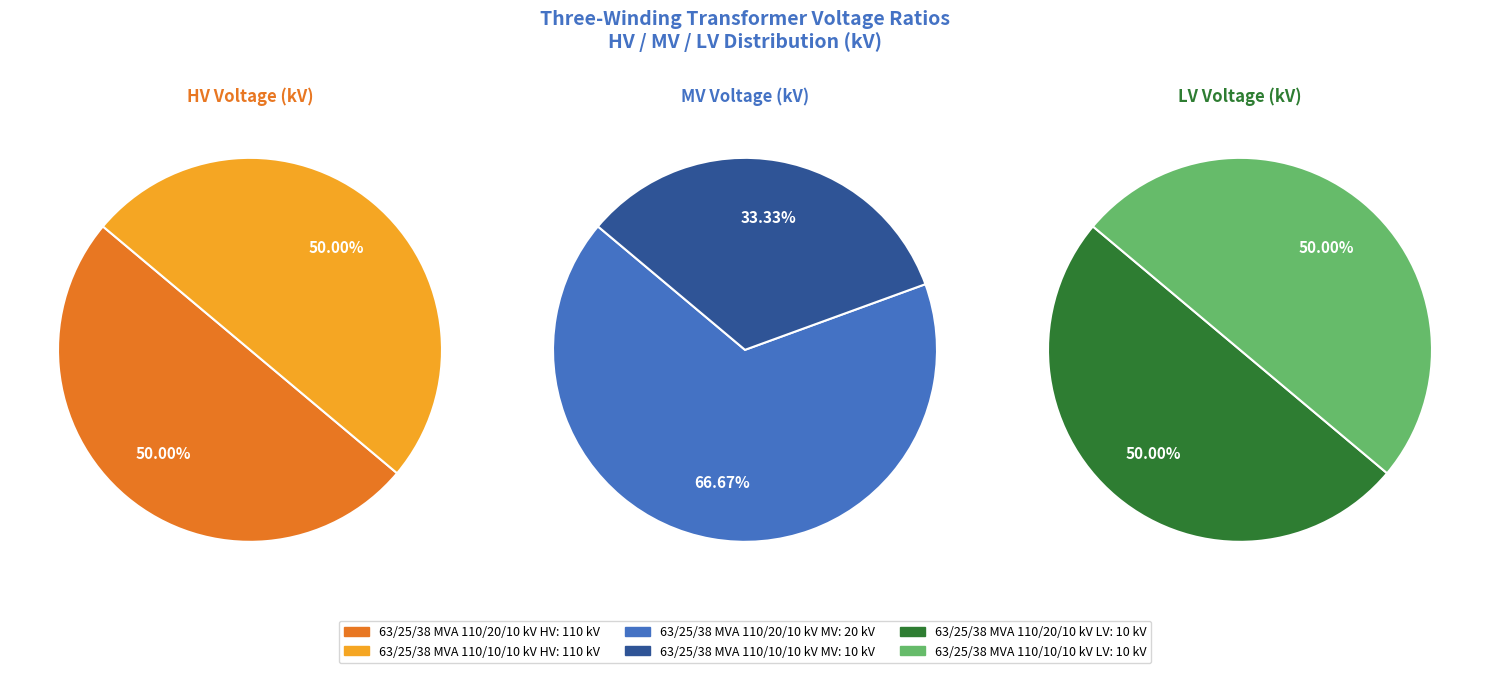

The 63/25/38 MVA 110/10/10 kV slice represents 33% of the pie. True or false?

True